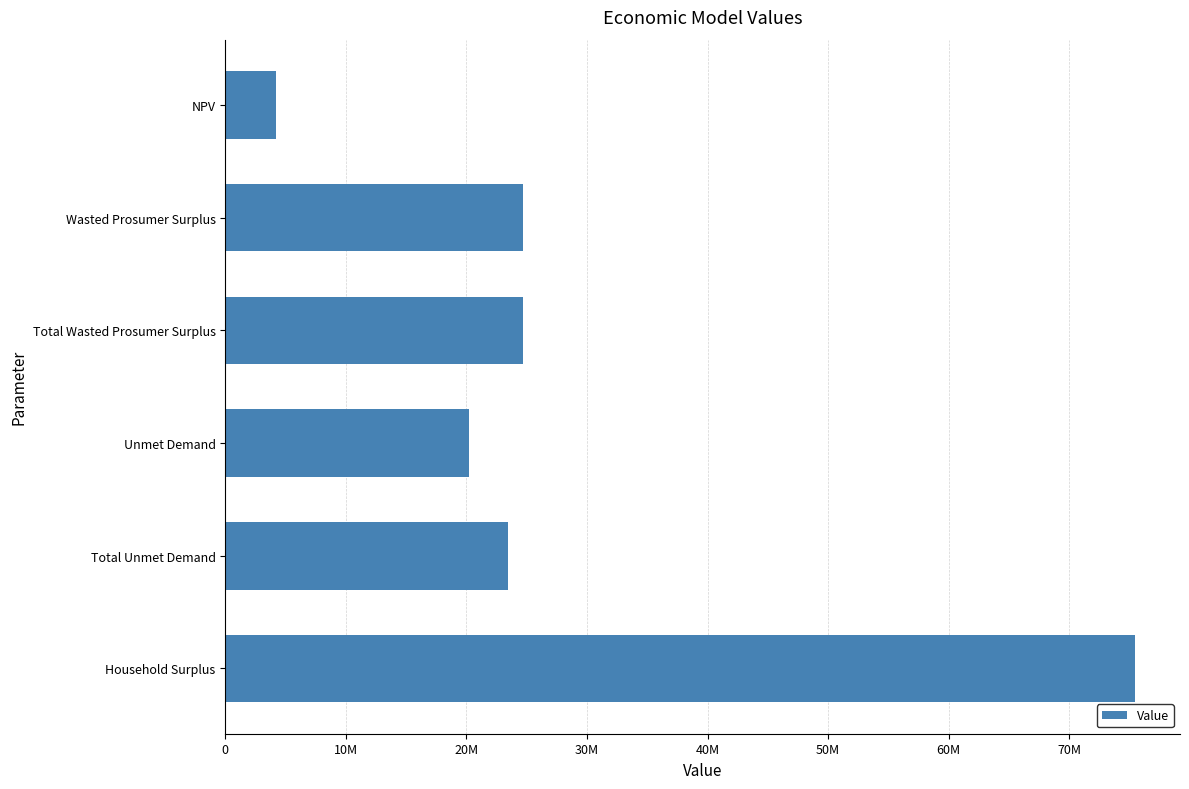

At which category does the chart reach its peak across all series?

Household Surplus